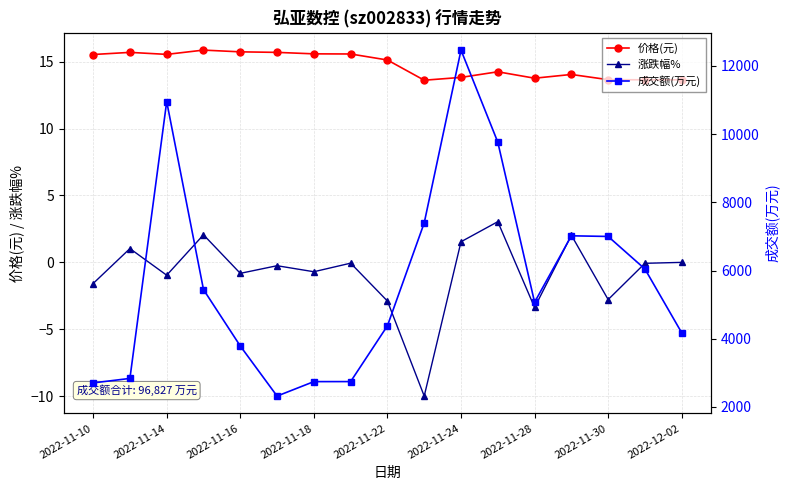

What is the value of the 涨跌幅% point at the 16th from the left?

-0.1